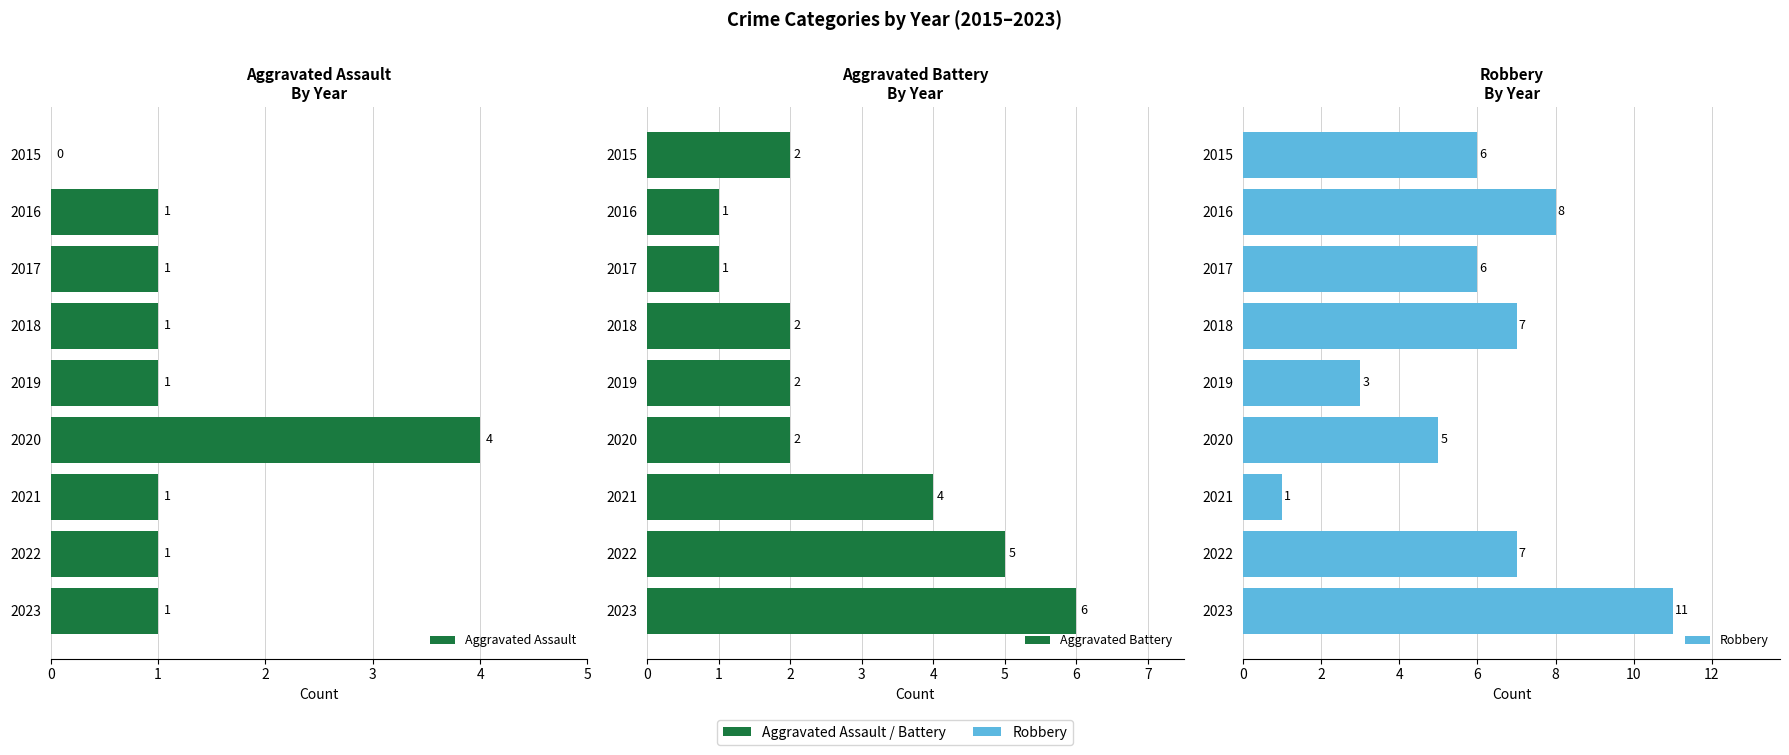

Is it true that Aggravated Assault equals 1 at 2023?

True